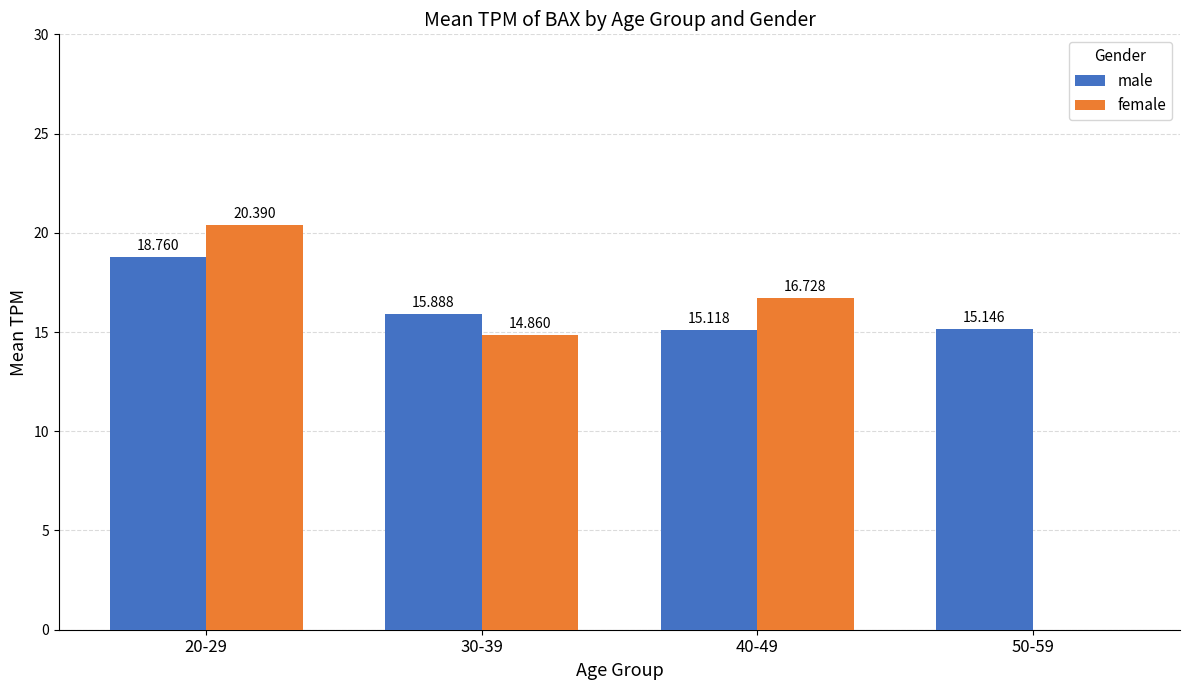

Where is male nearest to the value 16?

30-39